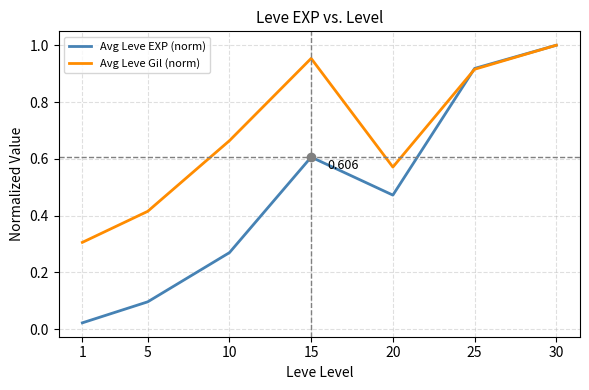

Which series has the largest total across all categories?

Avg Leve Gil (norm)